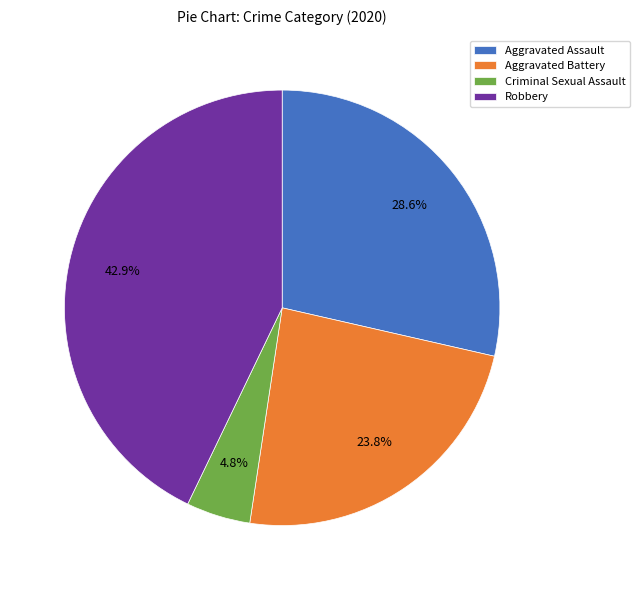

How much of the chart is everything except Aggravated Assault?

71.4%